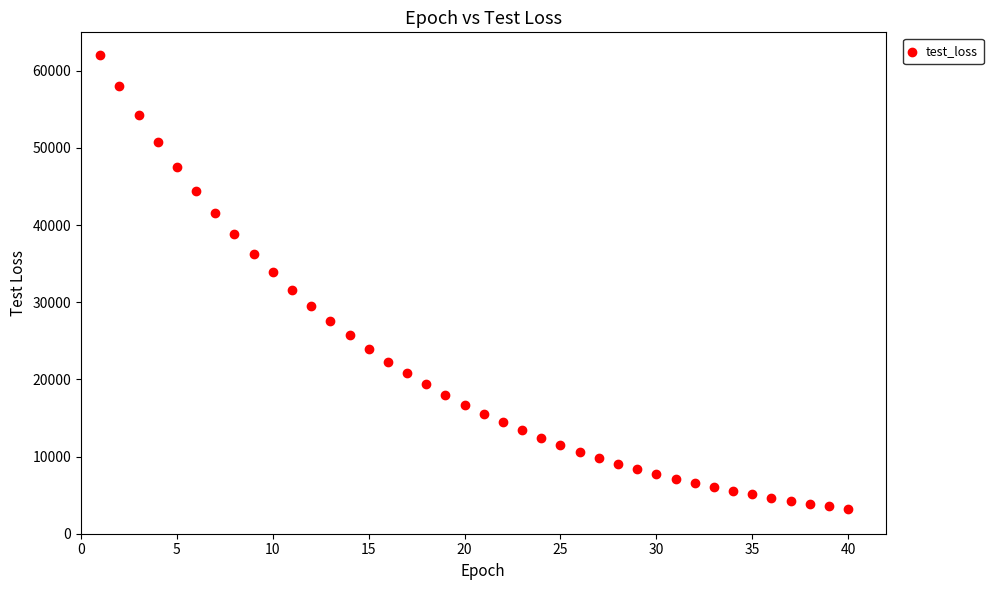

What is the range of X values (max minus min)?

39.0